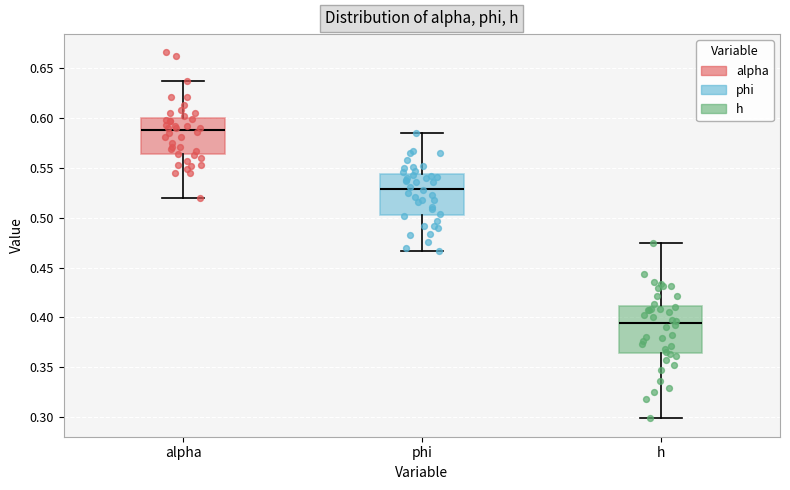

Where does the lower whisker of the box for h end on the y-axis? The values are not printed on the chart, so give them approximately, as read against the axis.

0.300